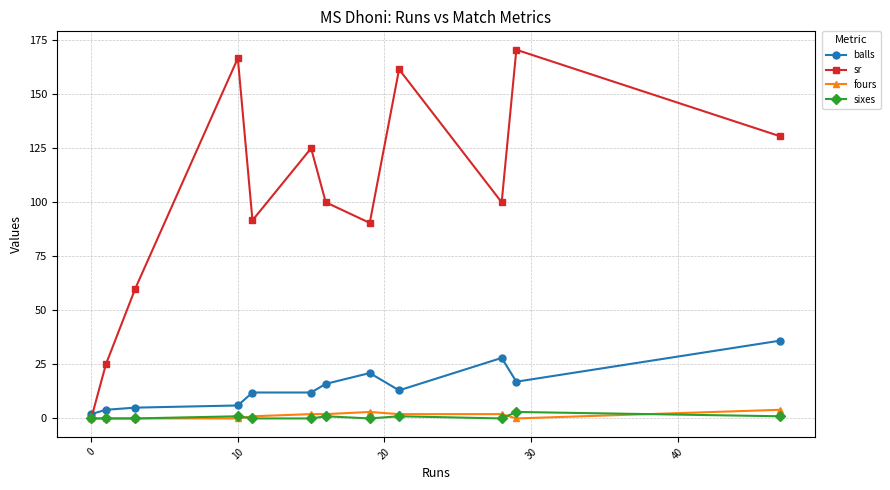

Which series has the widest spread of values?

sr